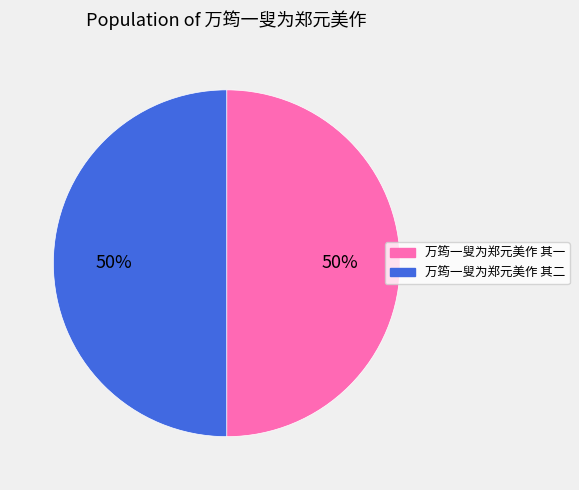

The 万筠一叟为郑元美作 其一 slice represents 50% of the pie. True or false?

True